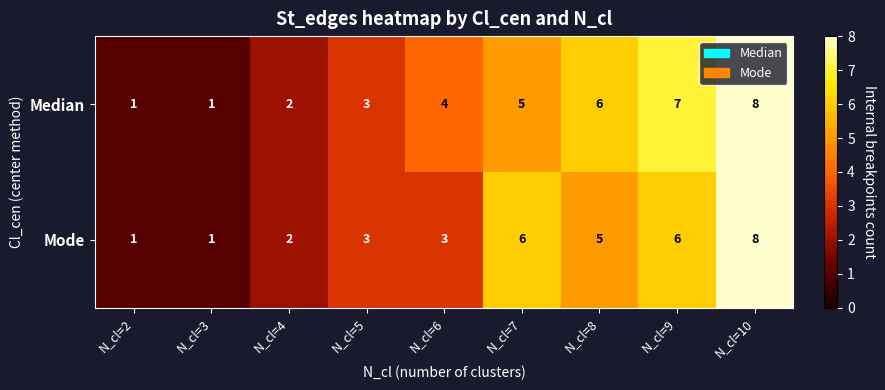

Count the Mode values in the range 2 to 6.

6